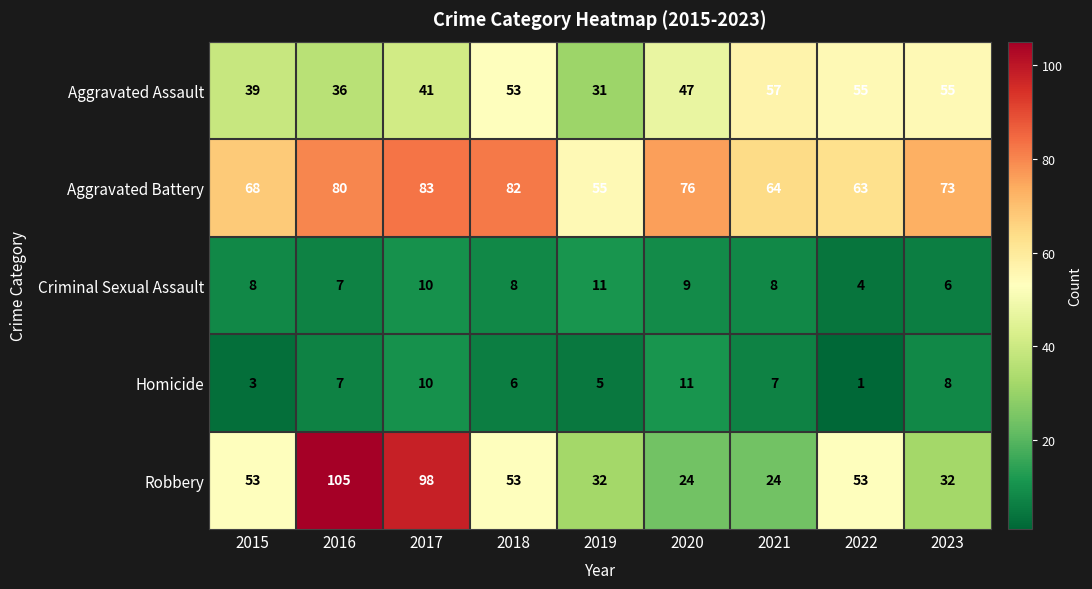

At which label is Criminal Sexual Assault closest to 7?

2016